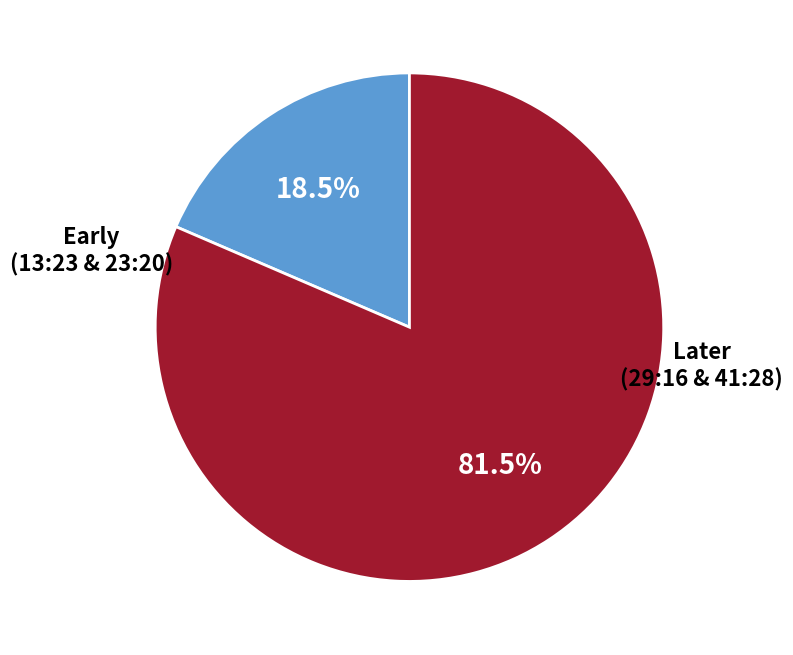

How many segments does this pie chart have?

2